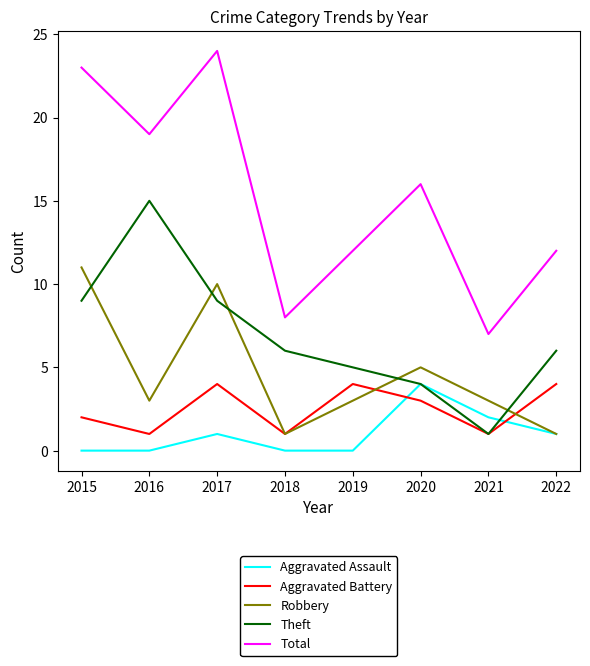

What is the greatest value displayed?

24